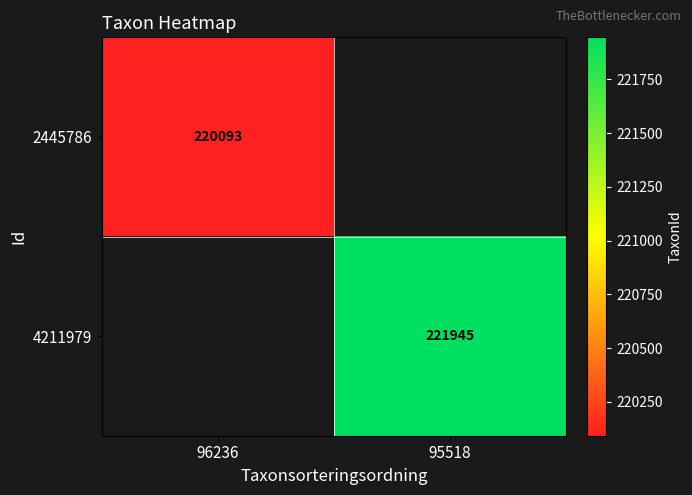

How many distinct data groups are displayed?

2